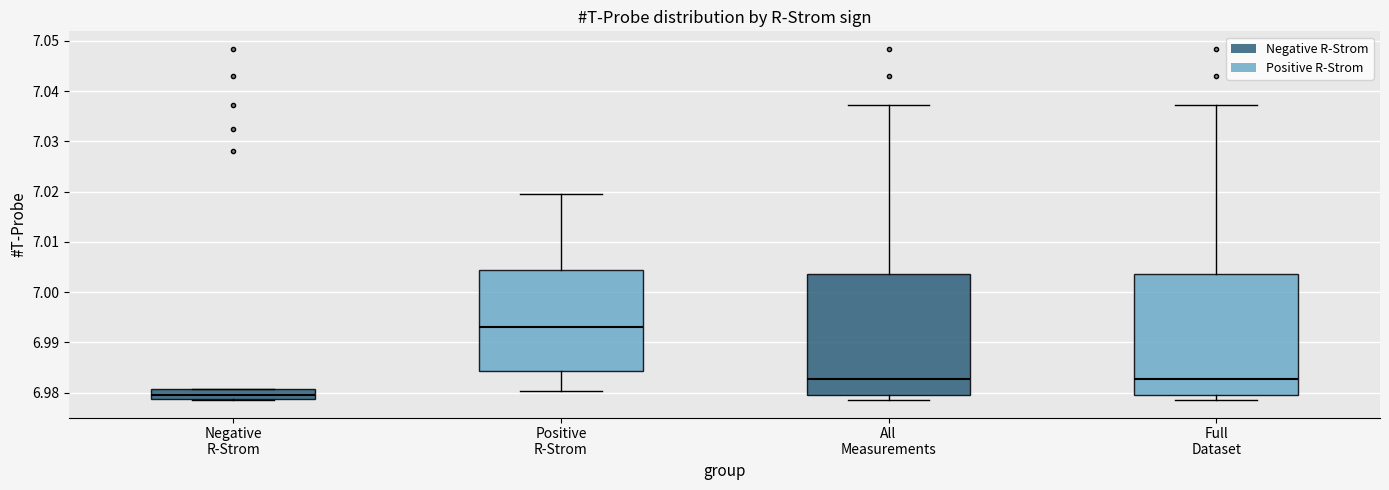

Reading left to right, transcribe this box plot: for each box, give where its median line is, the range the box spans, and where its two whiskers end, as read against the y-axis. The values are not printed on the chart, so give them approximately, as read against the axis.

Negative R-Strom: median 6.980, box 6.979 to 6.981, whiskers 6.979 to 6.981
Positive R-Strom: median 6.993, box 6.984 to 7.004, whiskers 6.980 to 7.020
All Measurements: median 6.983, box 6.979 to 7.004, whiskers 6.979 (just below the box's lower edge) to 7.037
Full Dataset: median 6.983, box 6.979 to 7.004, whiskers 6.979 (just below the box's lower edge) to 7.037